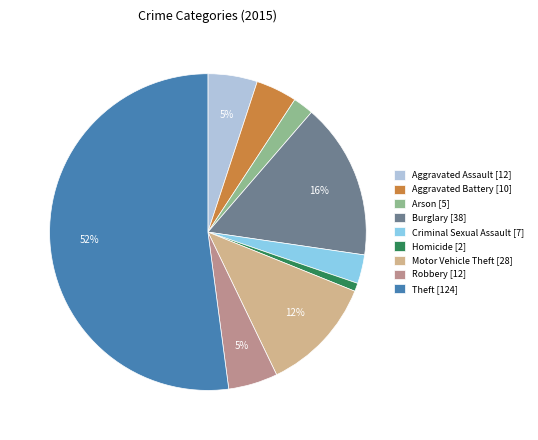

Count the number of slices in the pie.

9